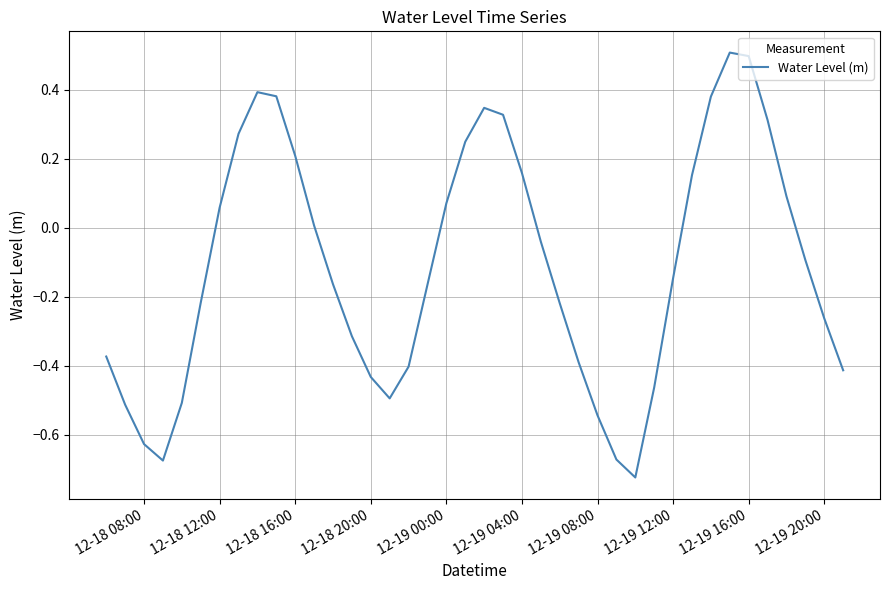

What is the difference between the maximum and minimum values?

1.2